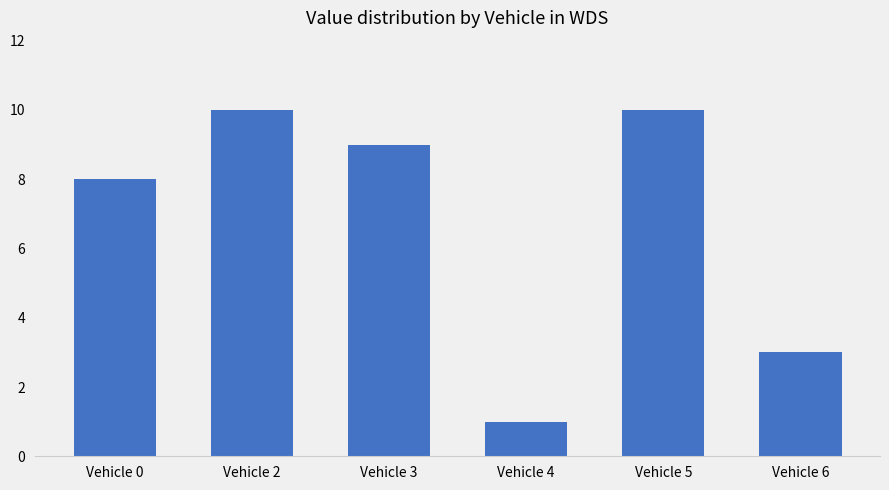

At which label does the data first exceed 9?

Vehicle 2